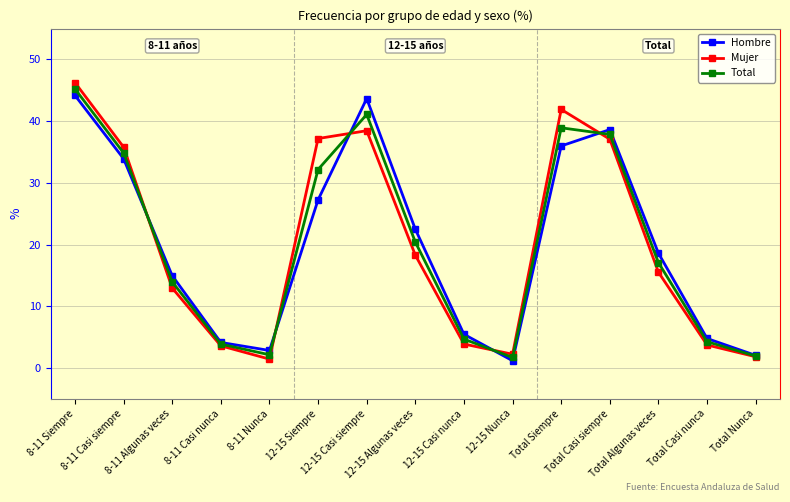

How many interior local valleys does the Mujer series have?

2